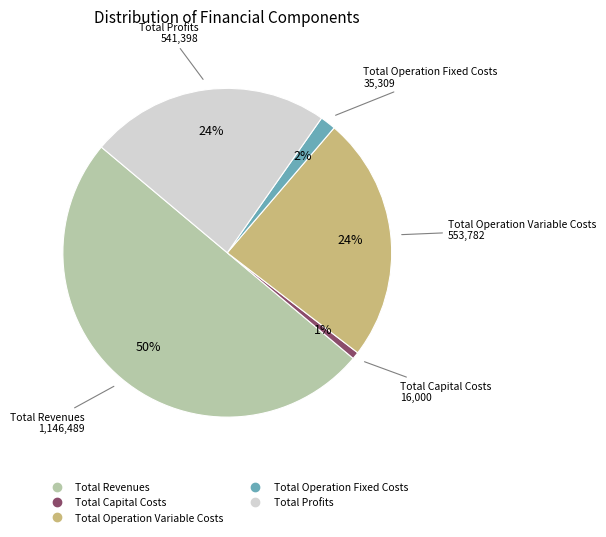

How many segments does this pie chart have?

5